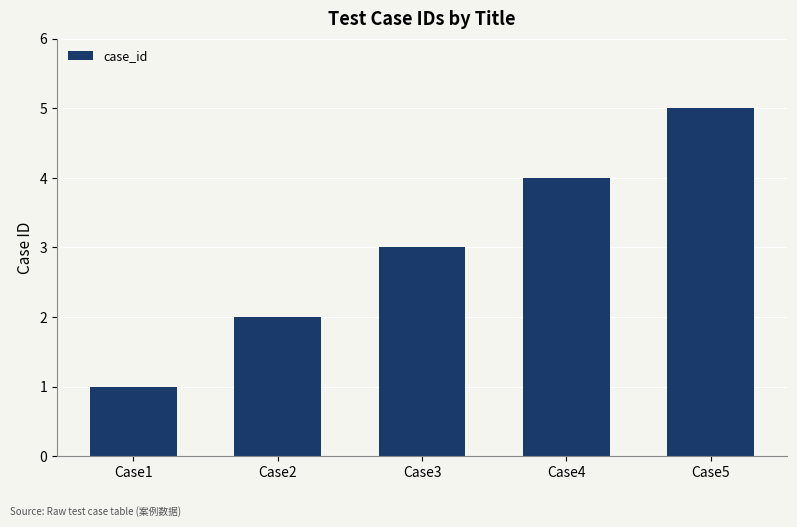

Reading left to right, transcribe all the data shown in this chart.

Case1=1	Case2=2	Case3=3	Case4=4	Case5=5